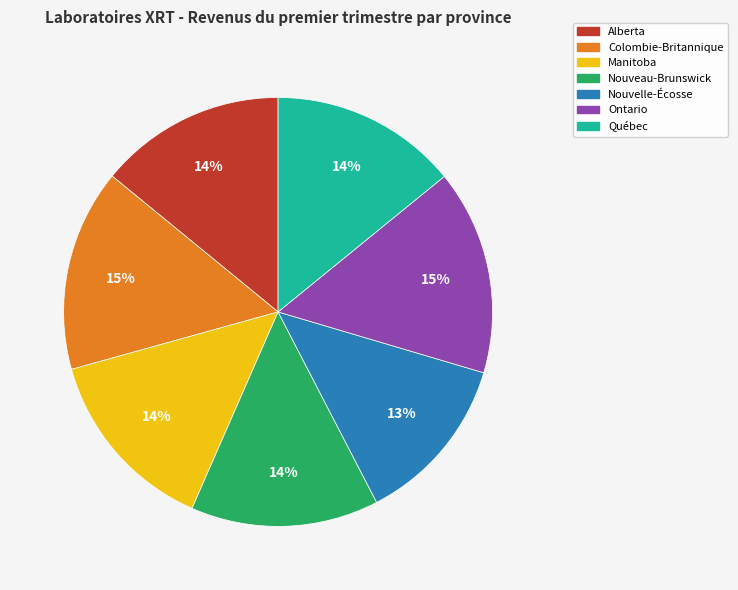

What percentage is the Québec slice, to the nearest percent?

14%